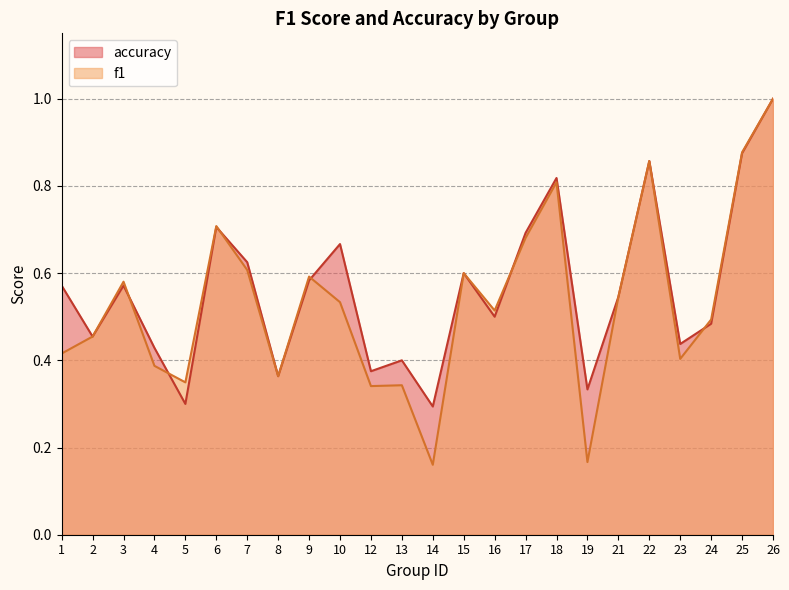

Which has a higher value, 25 or 26?

26